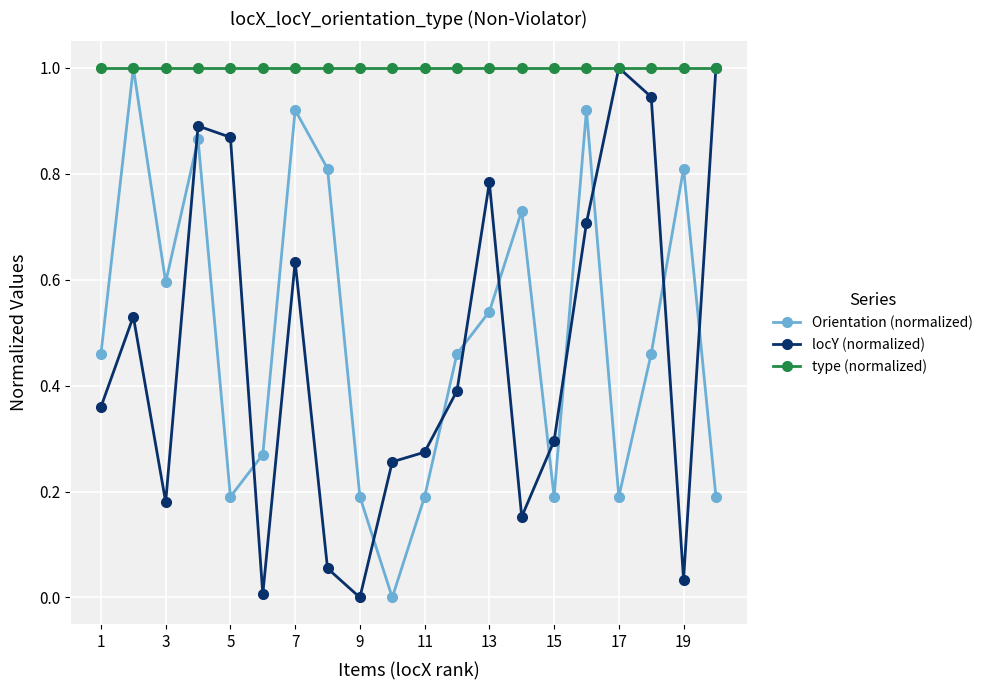

What is the maximum value shown in the chart?

1.0